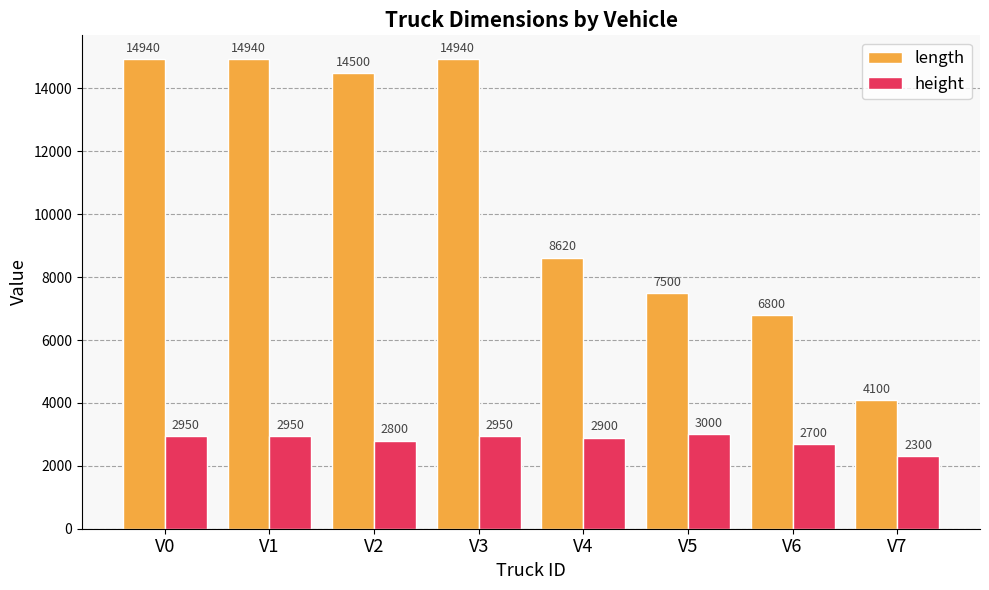

What is the average value of the height series?

2819